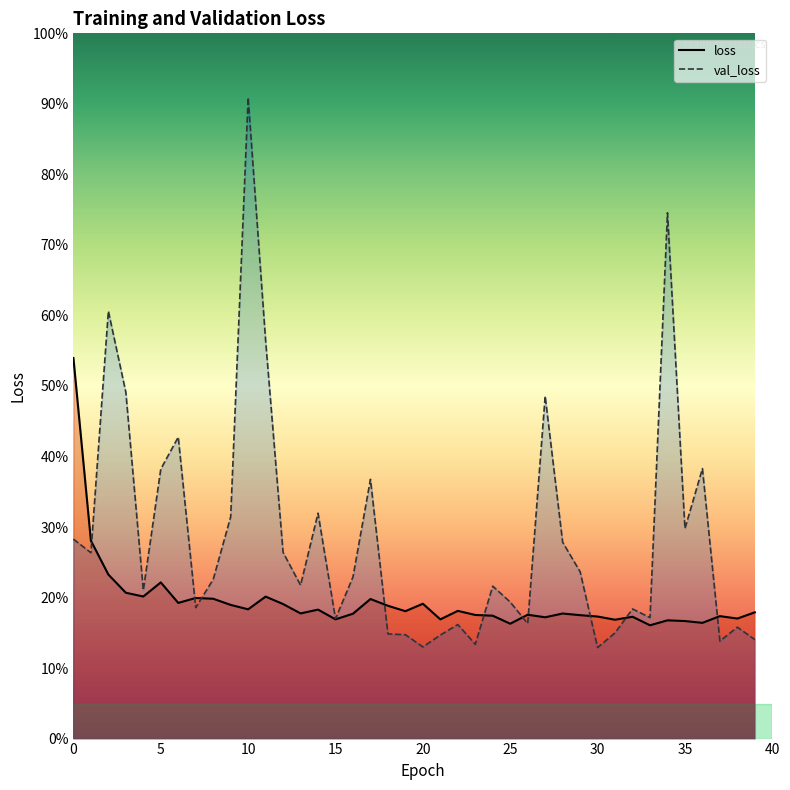

Does the chart display data point markers on the line(s)?

No